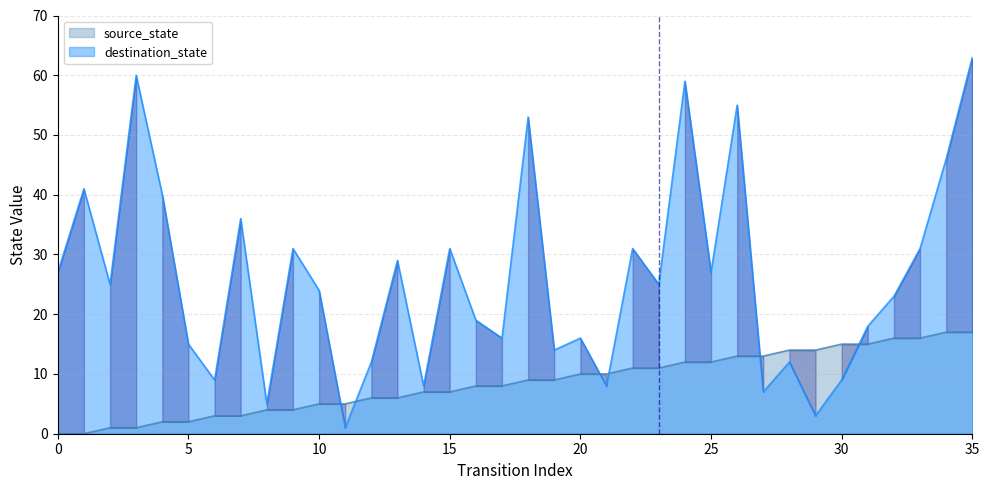

How many times do source_state and destination_state cross each other?

6